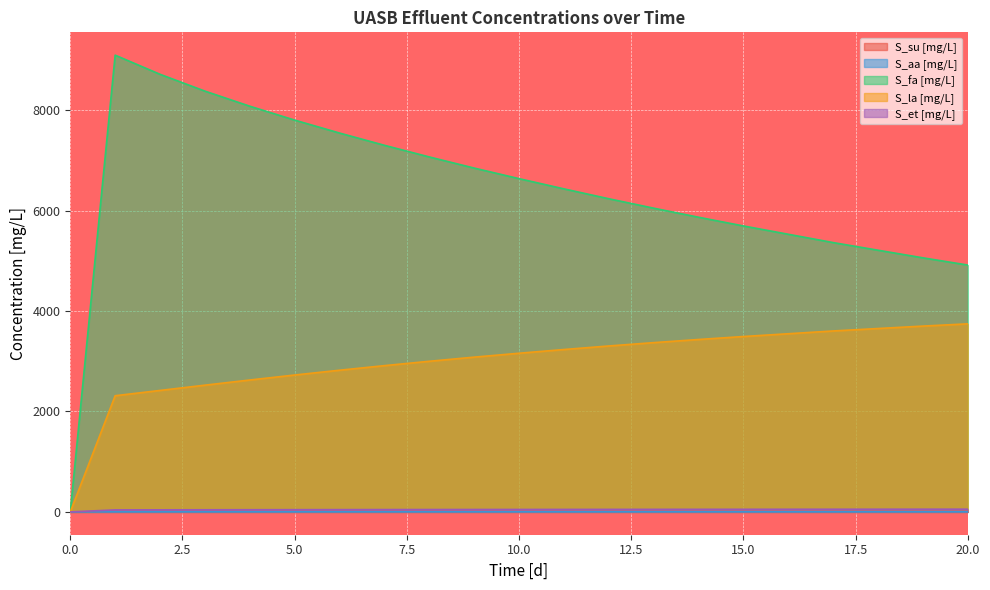

At how many categories does at least one series exceed 7251?

7